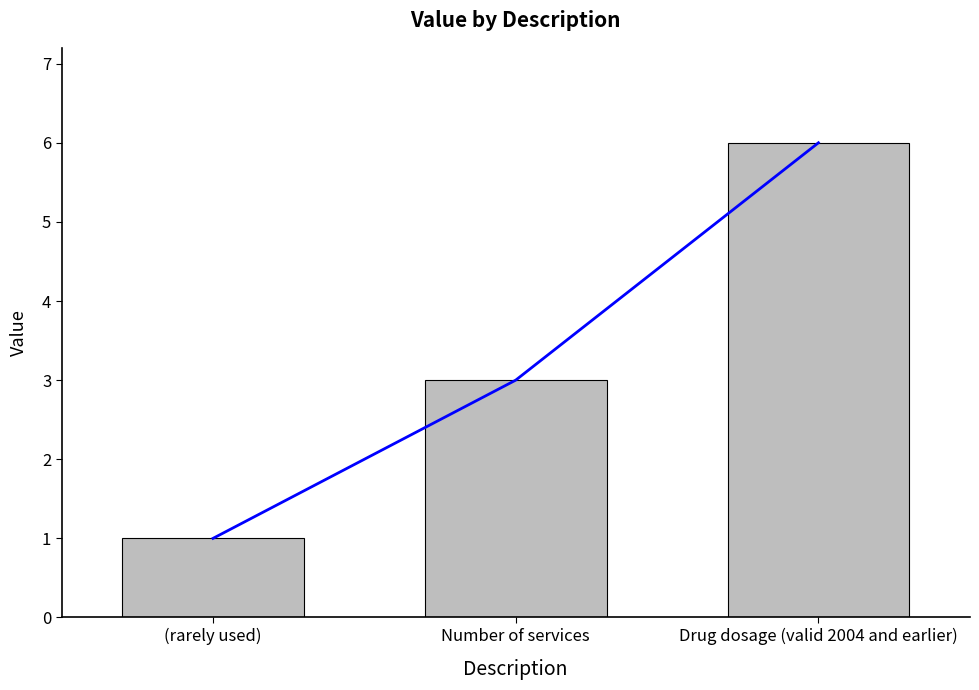

Is it true that the value at Number of services is 5?

False